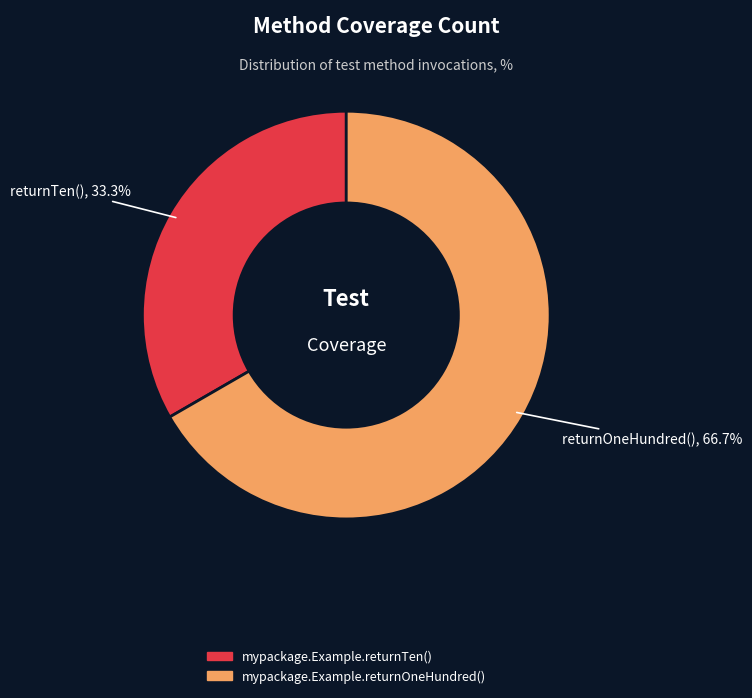

How many segments does this pie chart have?

2